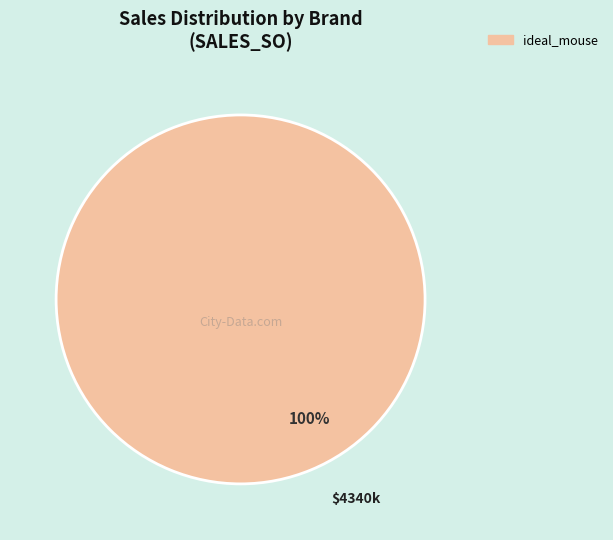

The ideal_mouse slice represents 100% of the pie. True or false?

True